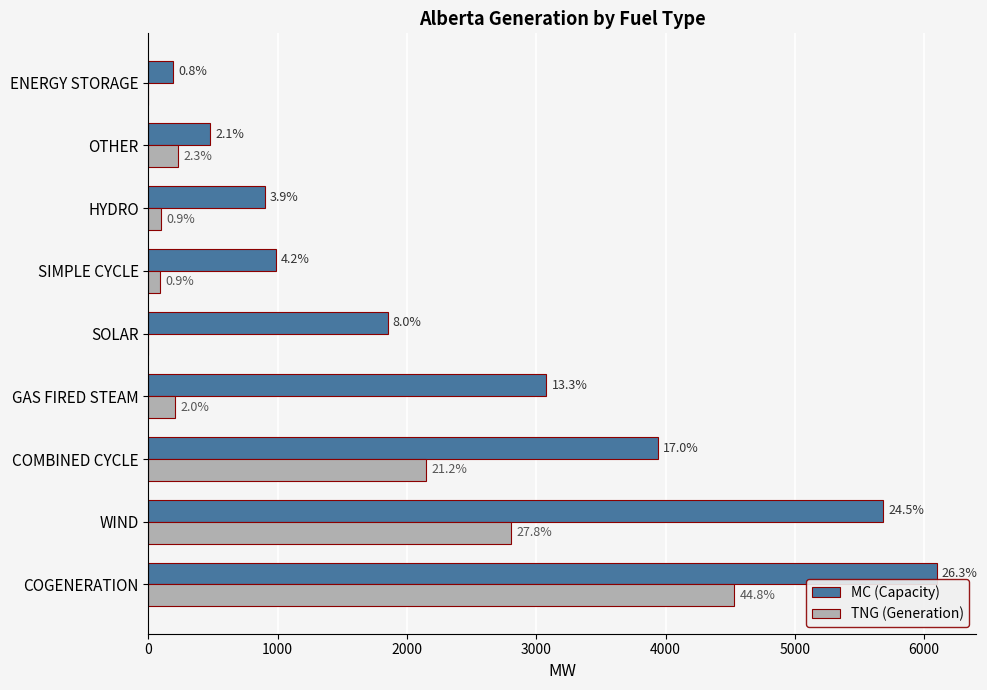

Rank the series by their average value, from lowest to highest.

TNG (Generation), MC (Capacity)